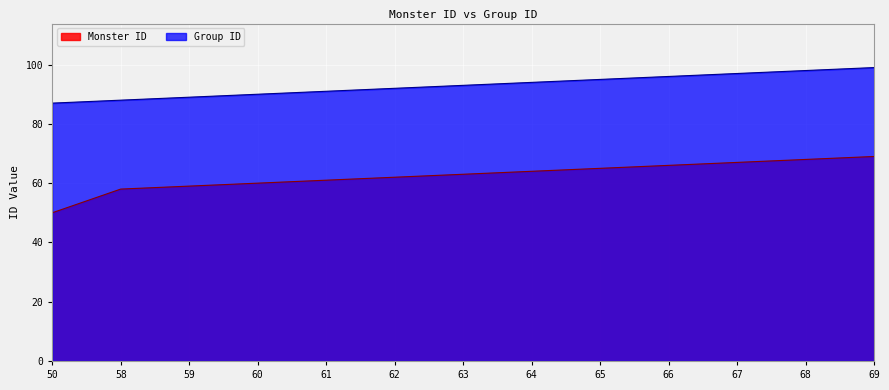

True or false: Monster ID and Group ID intersect in this chart.

False